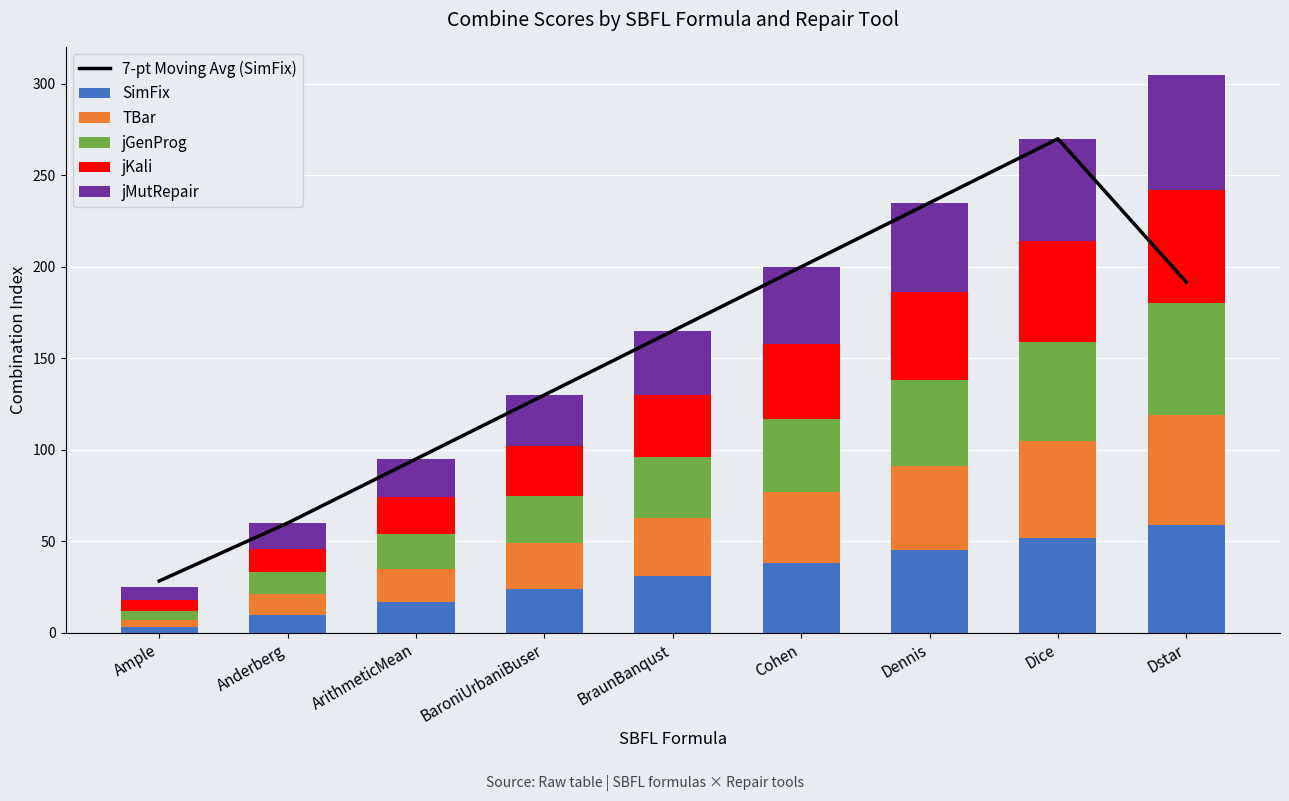

At Dstar, list the series in order from smallest to largest.

SimFix, TBar, jGenProg, jKali, jMutRepair, 7-pt Moving Avg (SimFix)